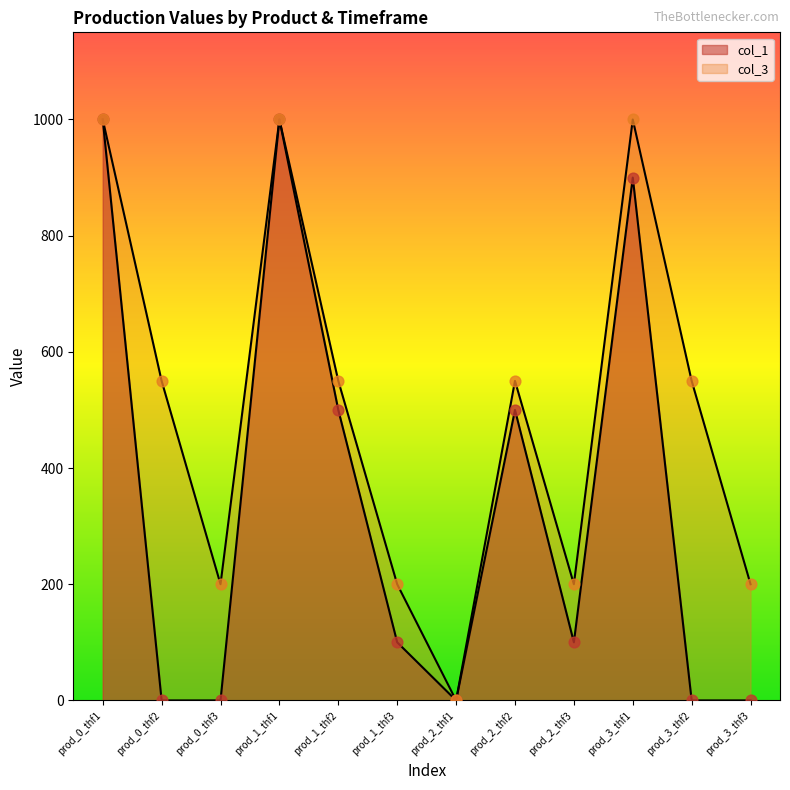

Which series contains the highest Y value?

col_1